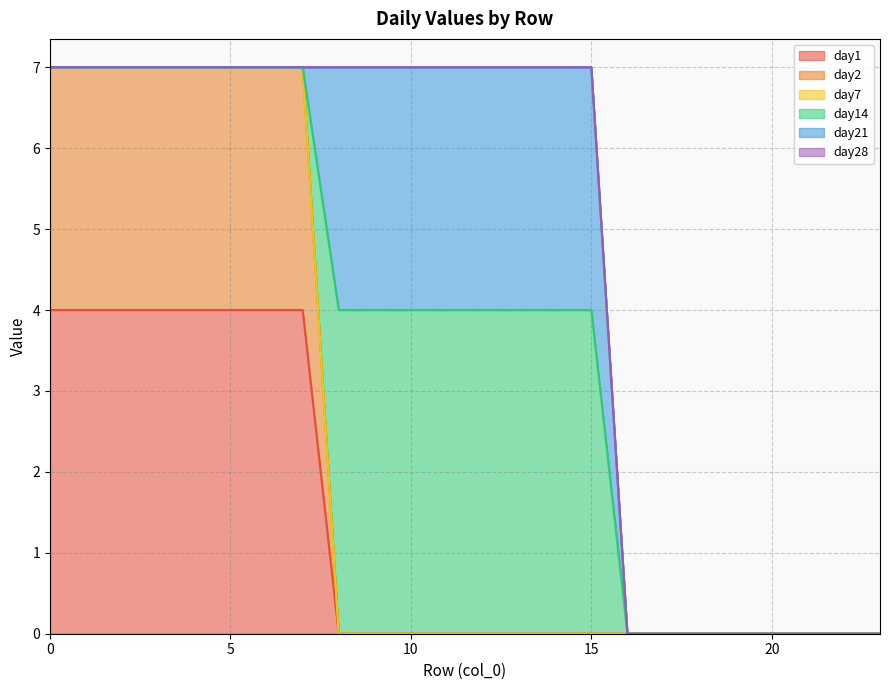

Which category has the lowest value in the day1 series?

8